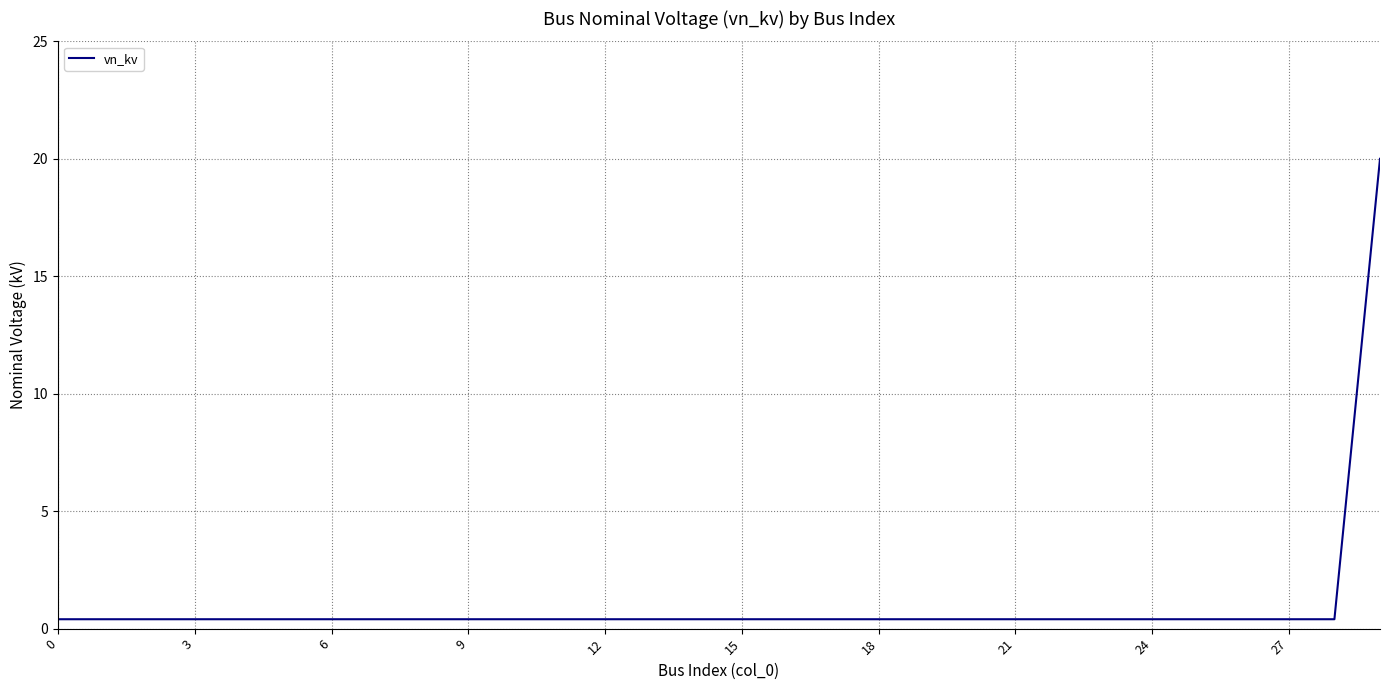

What is the maximum value shown in the chart?

20.0